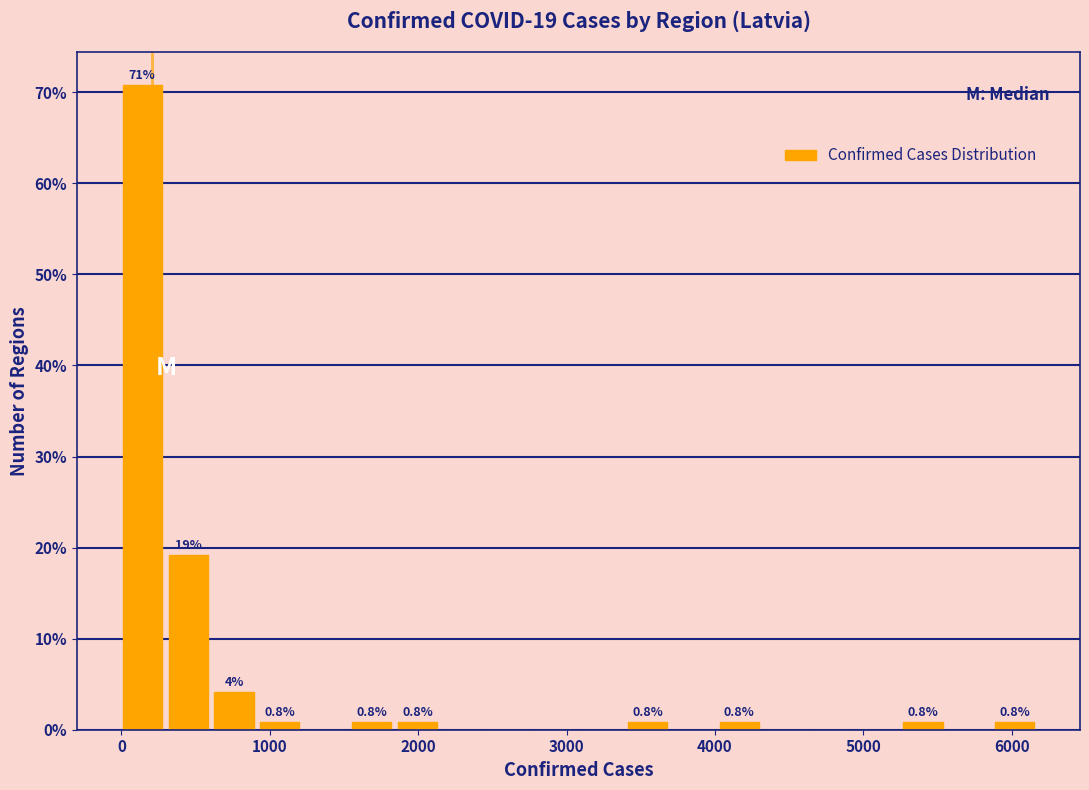

Read against the x-axis, roughly where is the centre of the tallest bar?

100